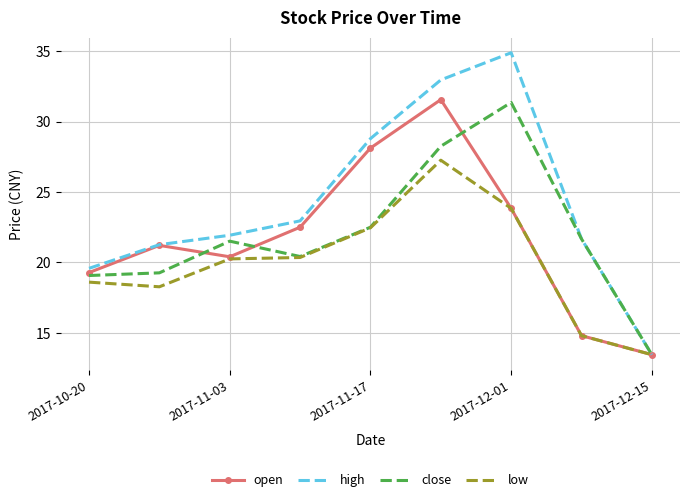

How many interior local valleys does the close series have?

1